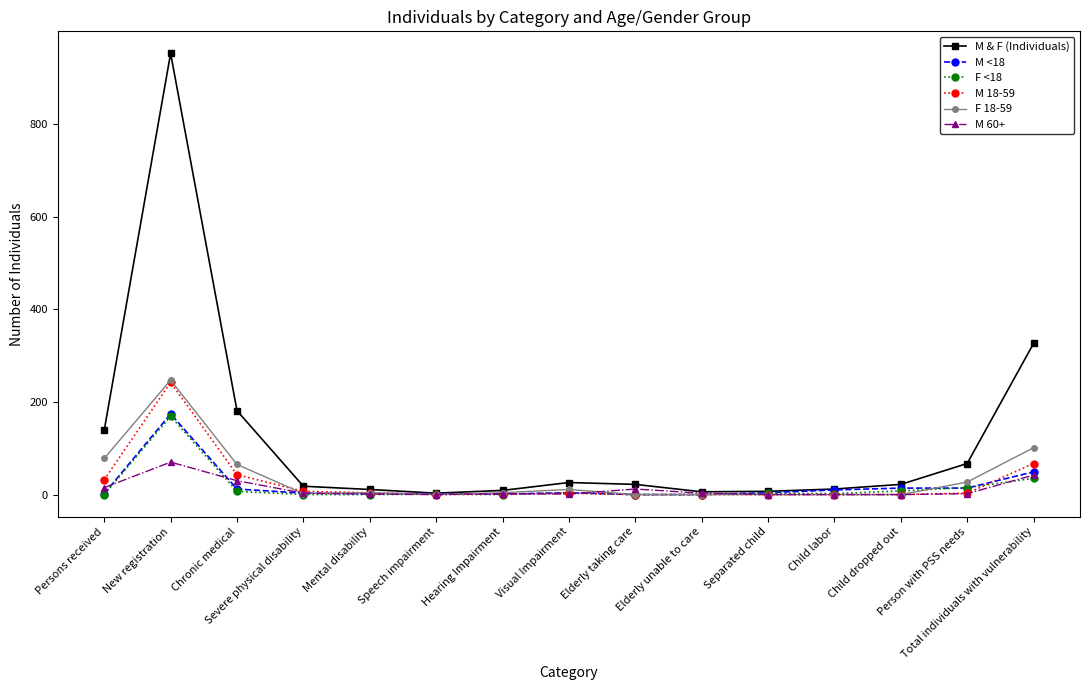

How many categories are shown in the chart?

15